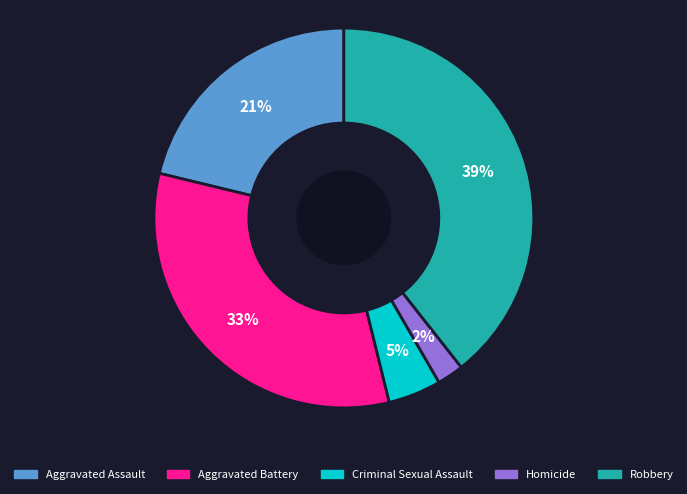

The Homicide slice represents 2% of the pie. True or false?

True